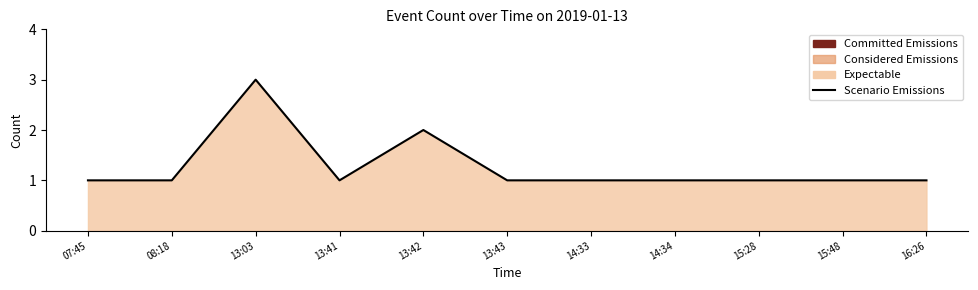

What position from the left is 14:34?

8